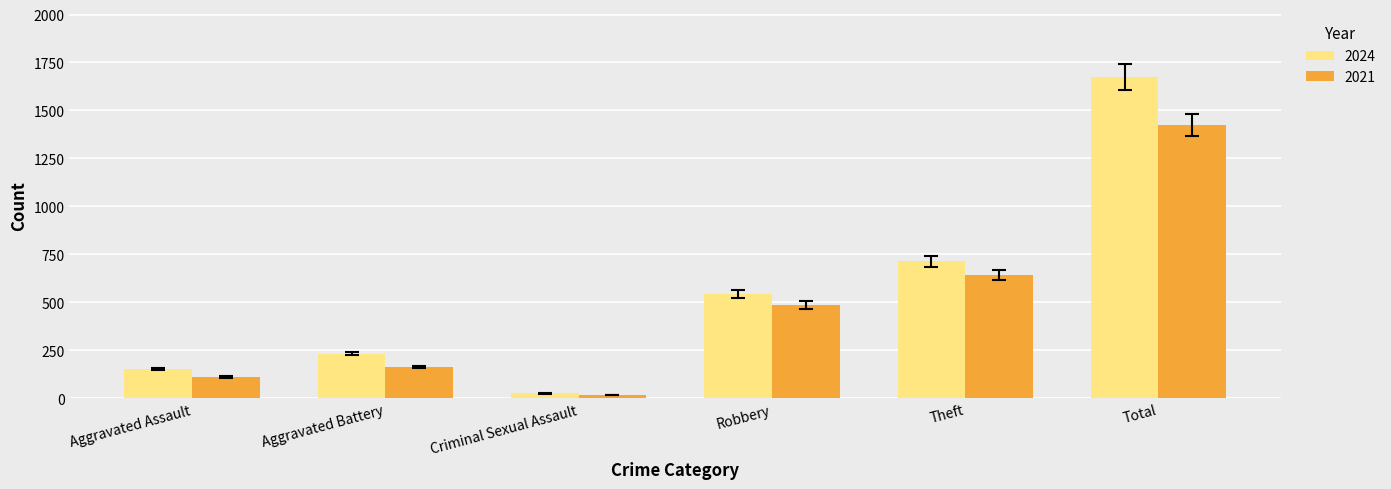

What is the difference between the second highest and second lowest values in the 2024 series?

561